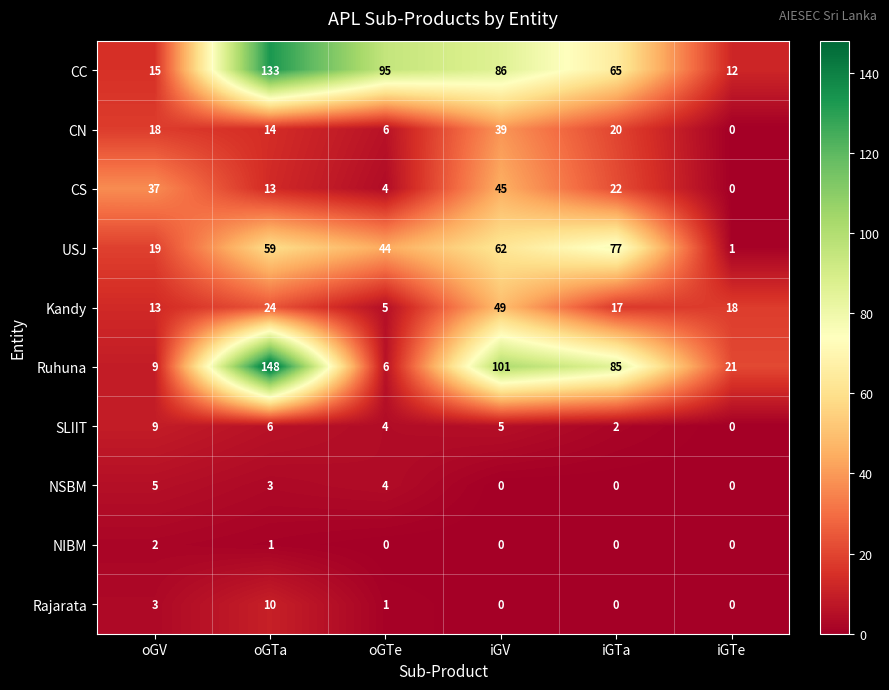

Which category has the highest value across all series?

oGTa